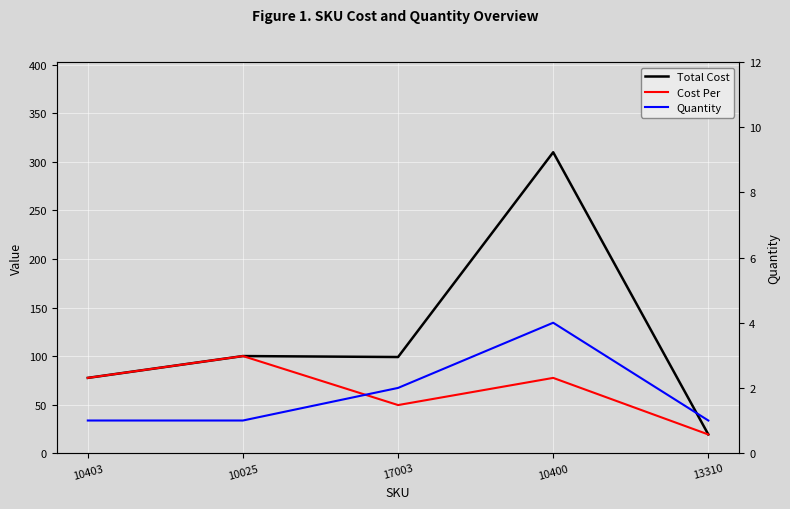

List the series in order of their overall mean, lowest first.

Quantity, Cost Per, Total Cost